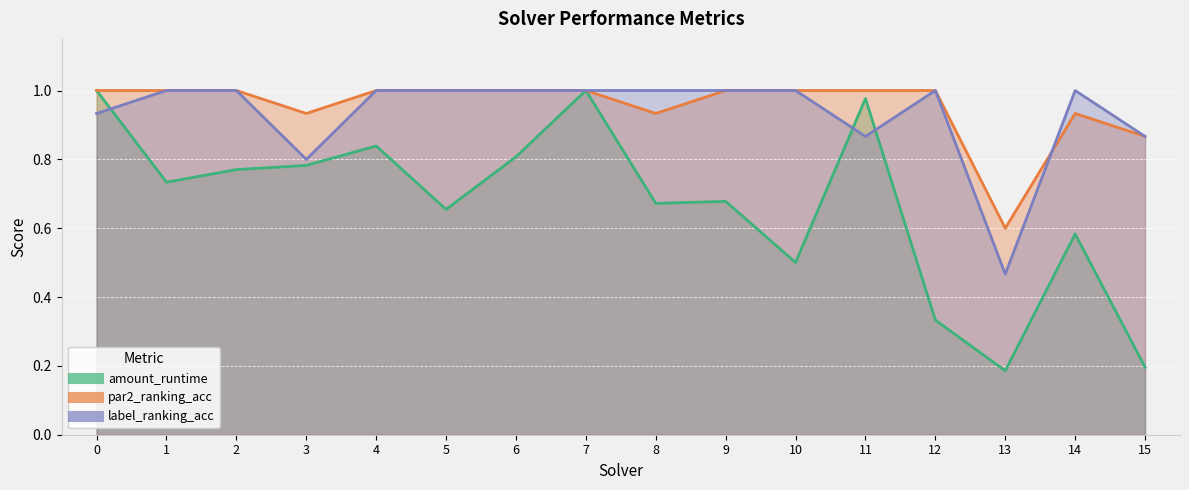

Which series has the largest total across all categories?

par2_ranking_acc